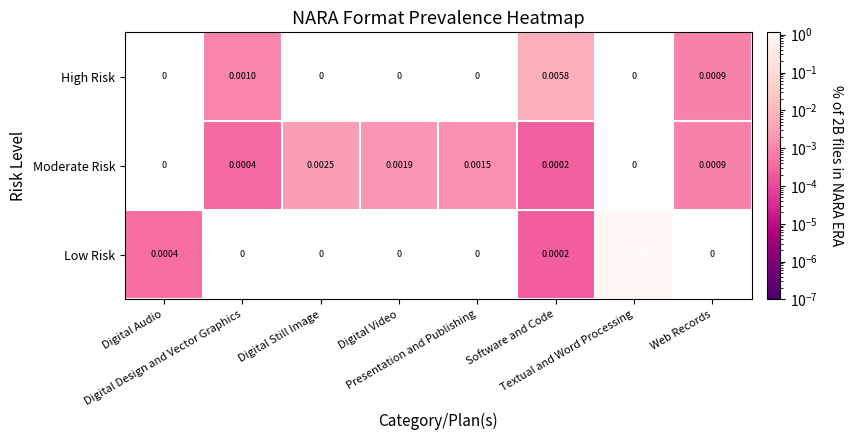

Which series has the largest total across all categories?

Low Risk